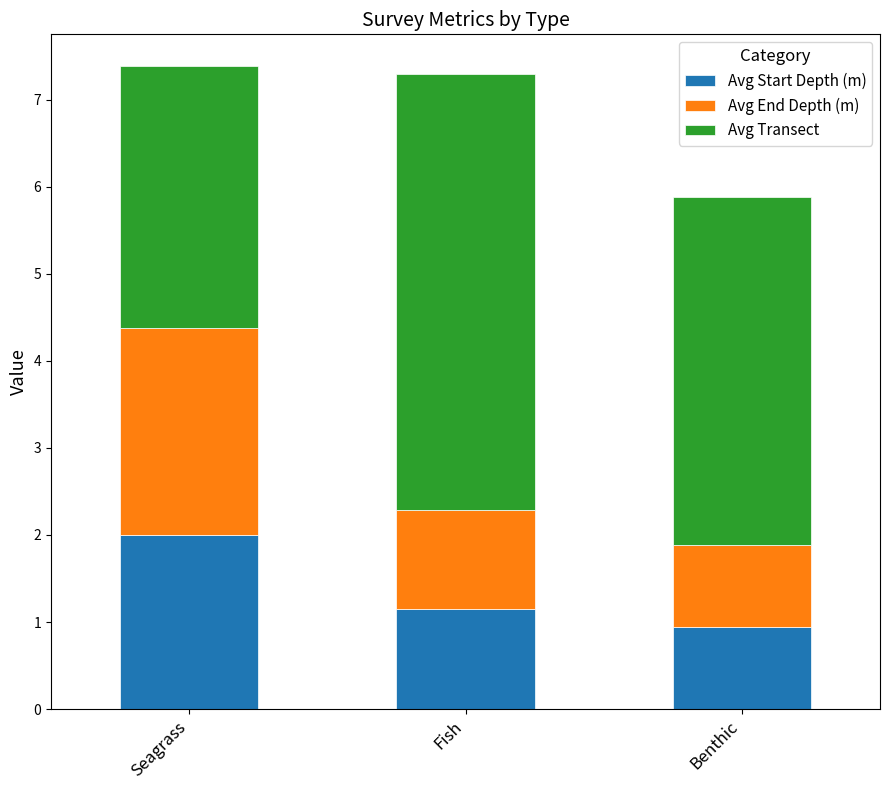

What is the minimum value for Avg Start Depth (m)?

0.9